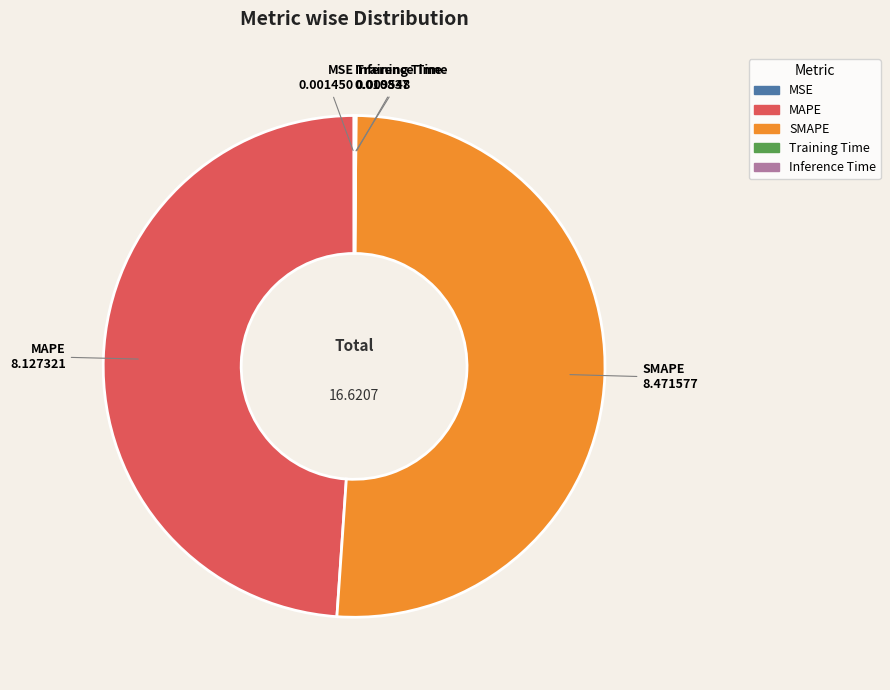

Which slice represents more than half of the pie?

SMAPE